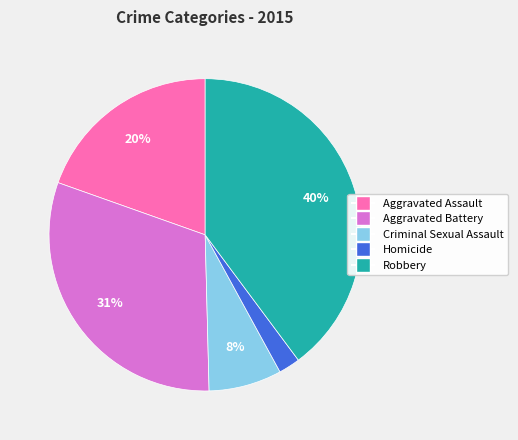

Does any single category account for the majority?

No